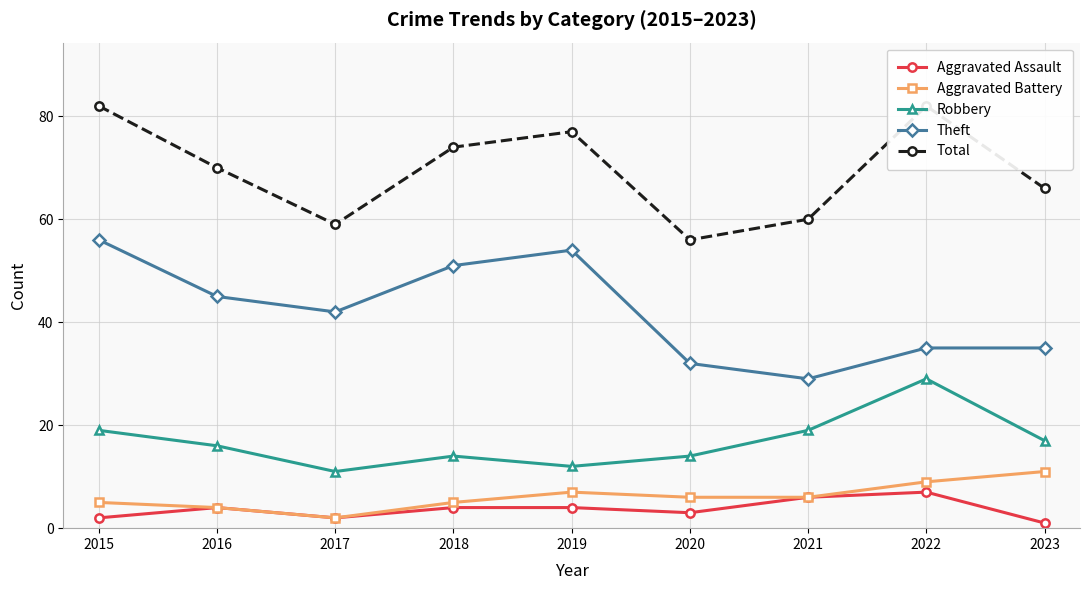

Which series has the largest range (max minus min)?

Theft